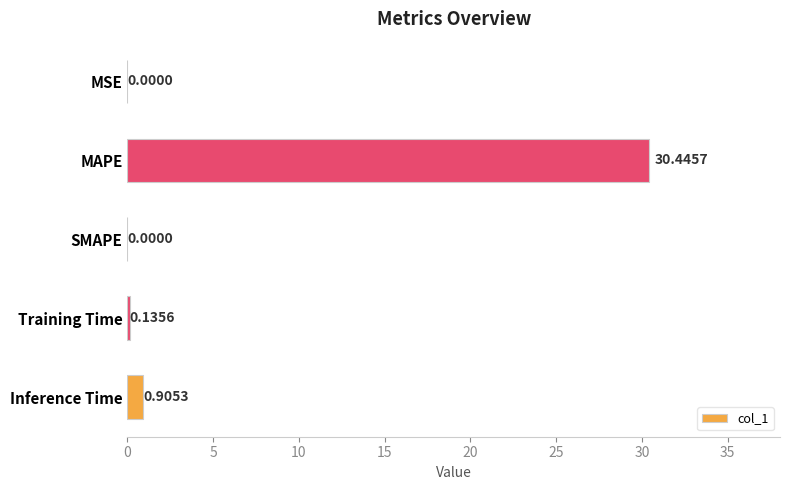

Which category has the highest value across all series?

MAPE